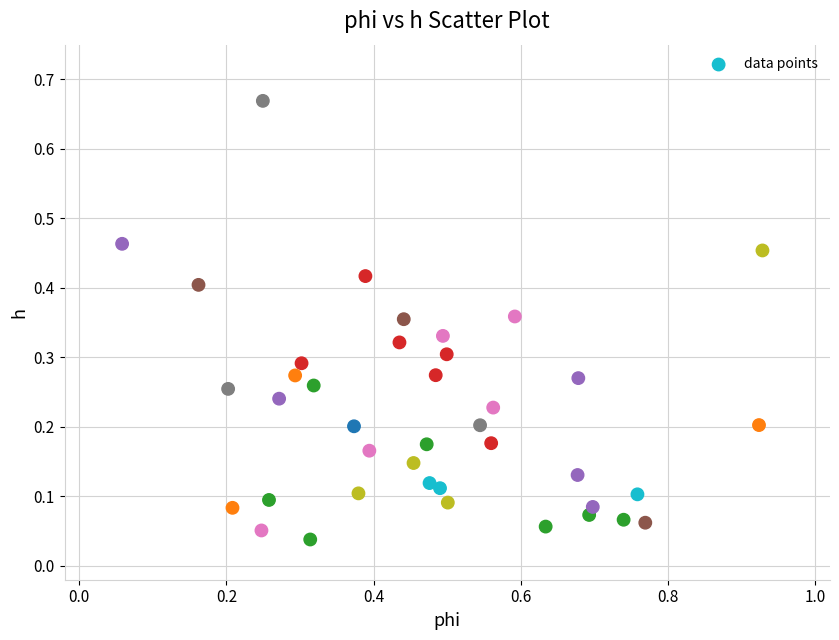

What is the range of X values (max minus min)?

0.9